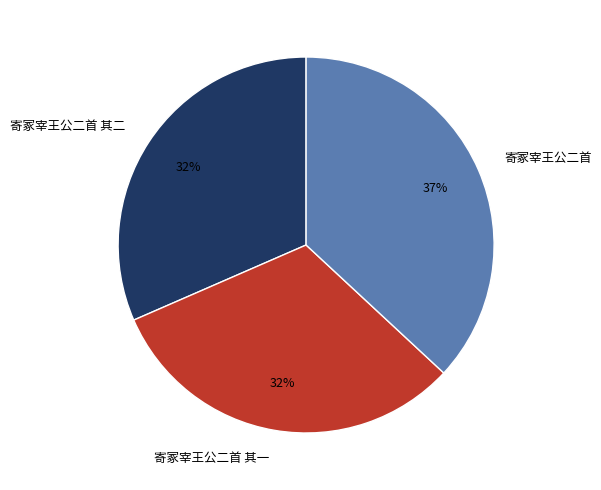

Count the number of slices in the pie.

3